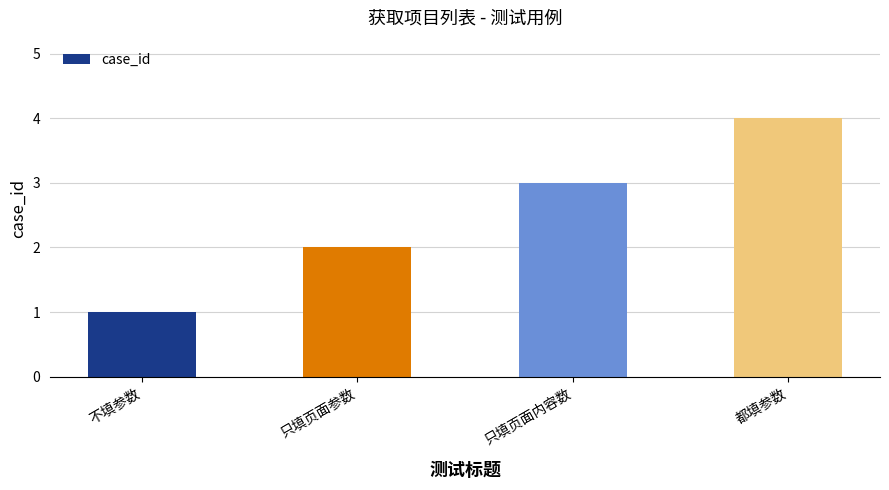

Reading left to right, transcribe all the data shown in this chart.

1	2	3	4